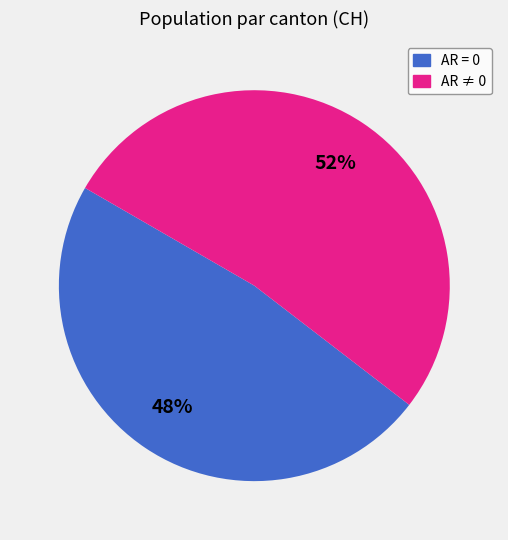

Which slice is the smallest?

AR = 0